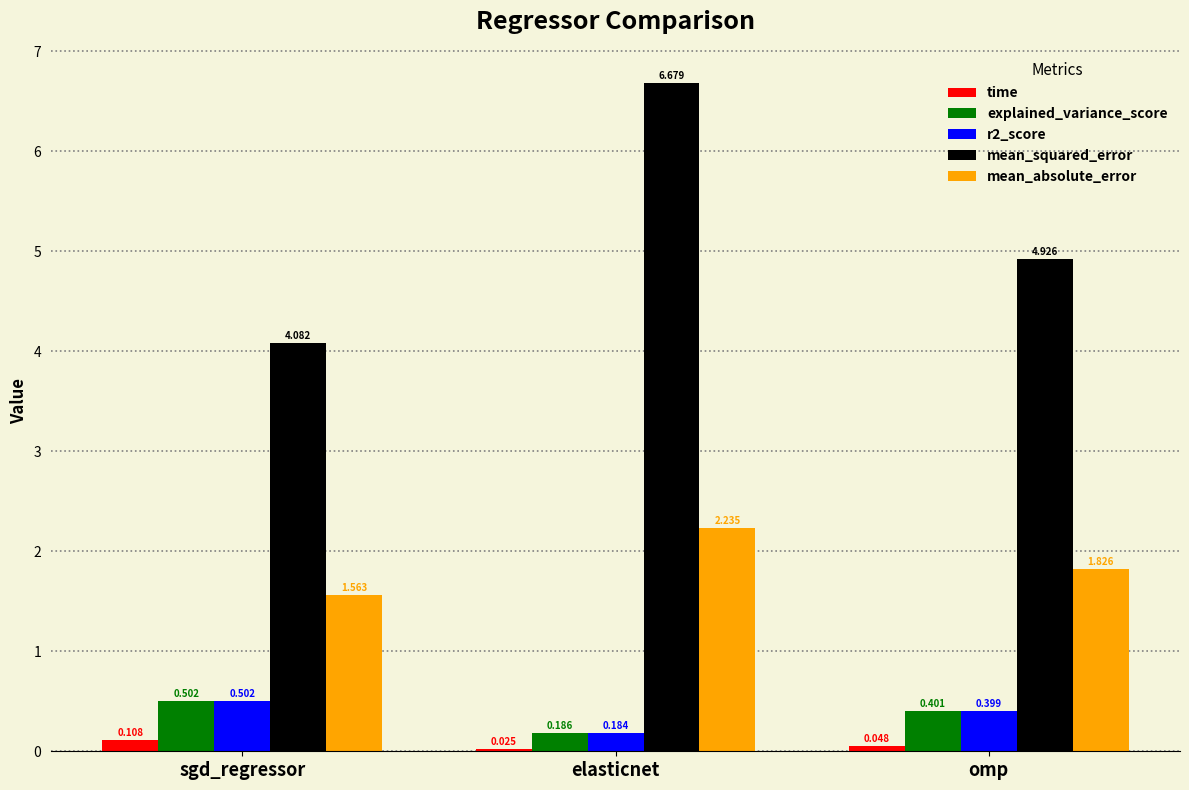

What is the label of the 1st bar from the right?

omp